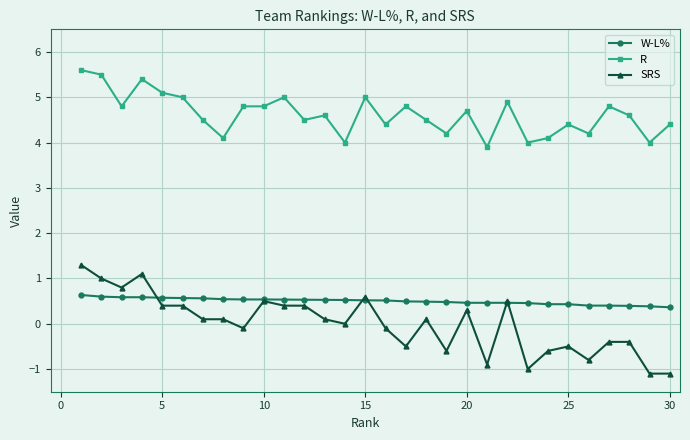

Which series has the largest total across all categories?

R